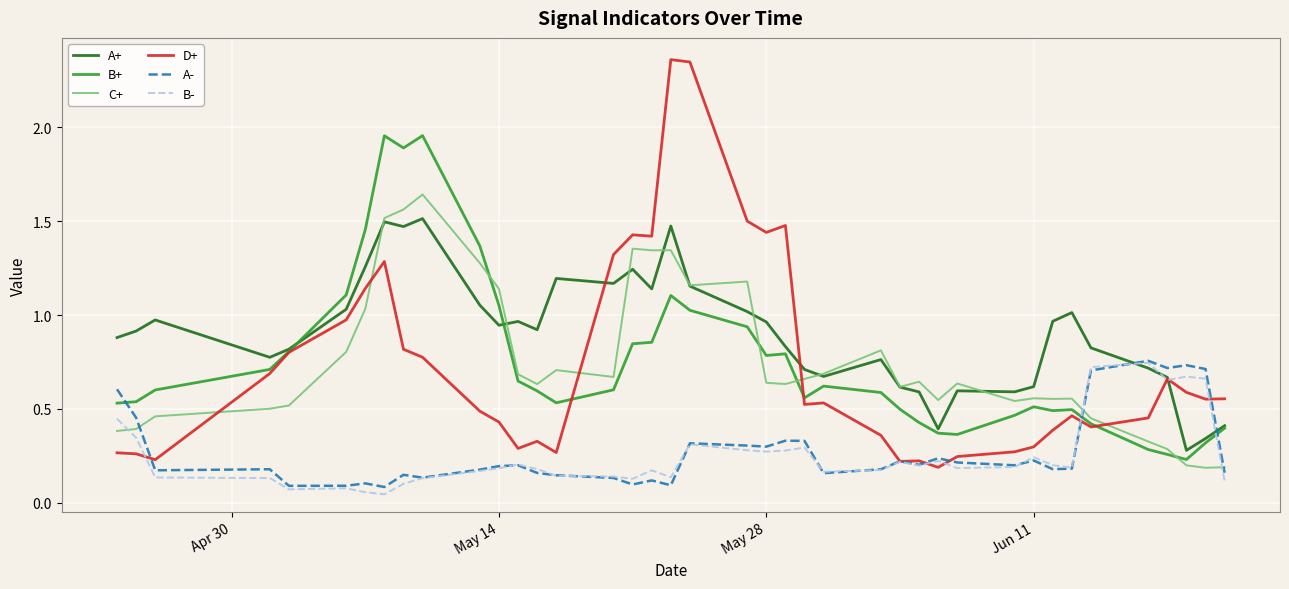

Which series has the widest spread of values?

D+